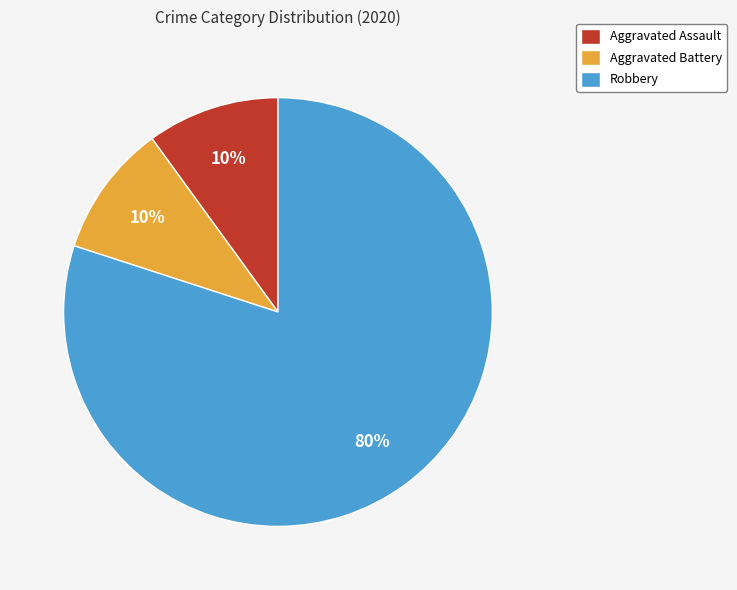

True or false: Robbery accounts for 80% of the total.

True